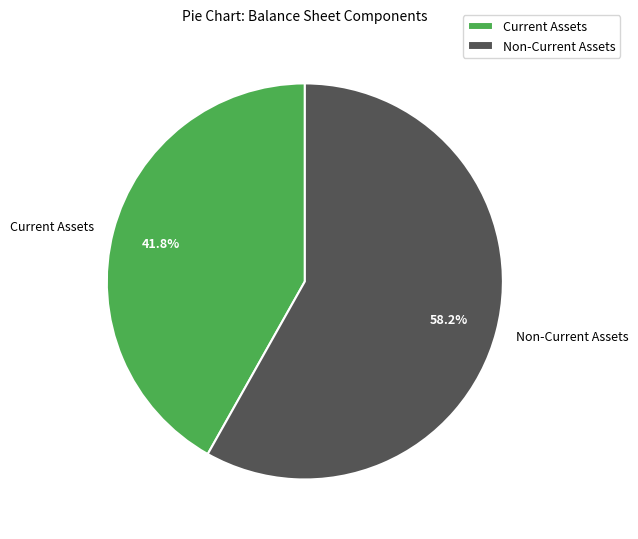

How many slices are in this pie chart?

2